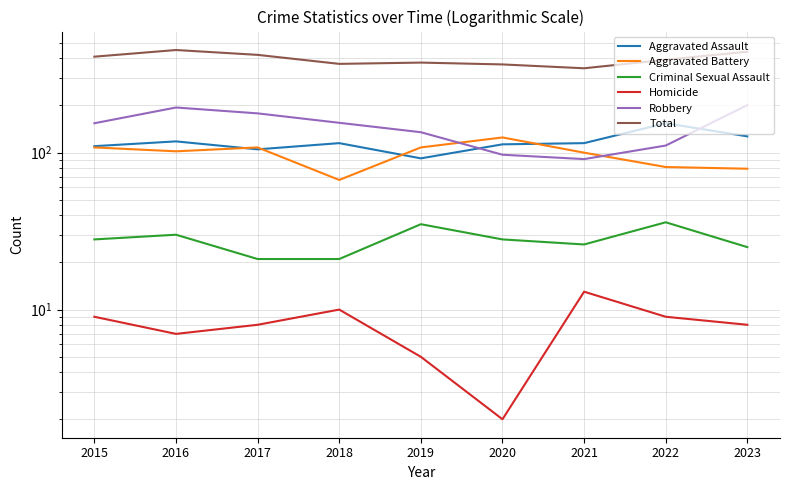

How many categories are shown in the chart?

9